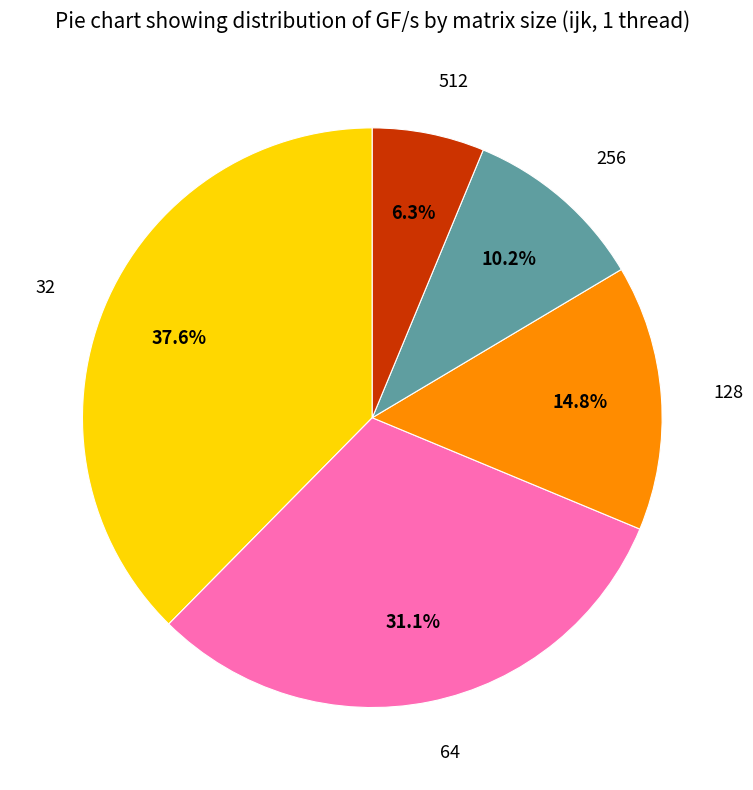

Is there a majority slice in this chart?

No